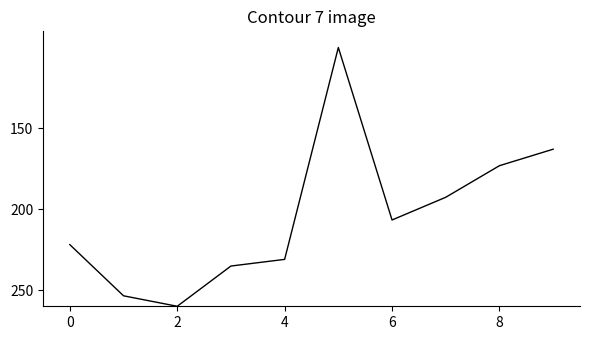

Reading left to right, list all the values displayed in this chart.

221.9	253.5	260.0	235.1	231.0	100.0	206.6	192.6	173.1	162.9